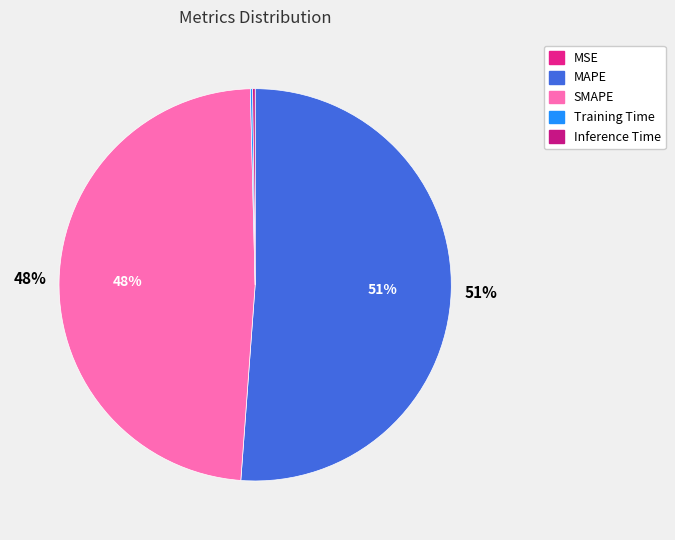

Rank the categories by value from highest to lowest.

MAPE, SMAPE, Inference Time, Training Time, MSE